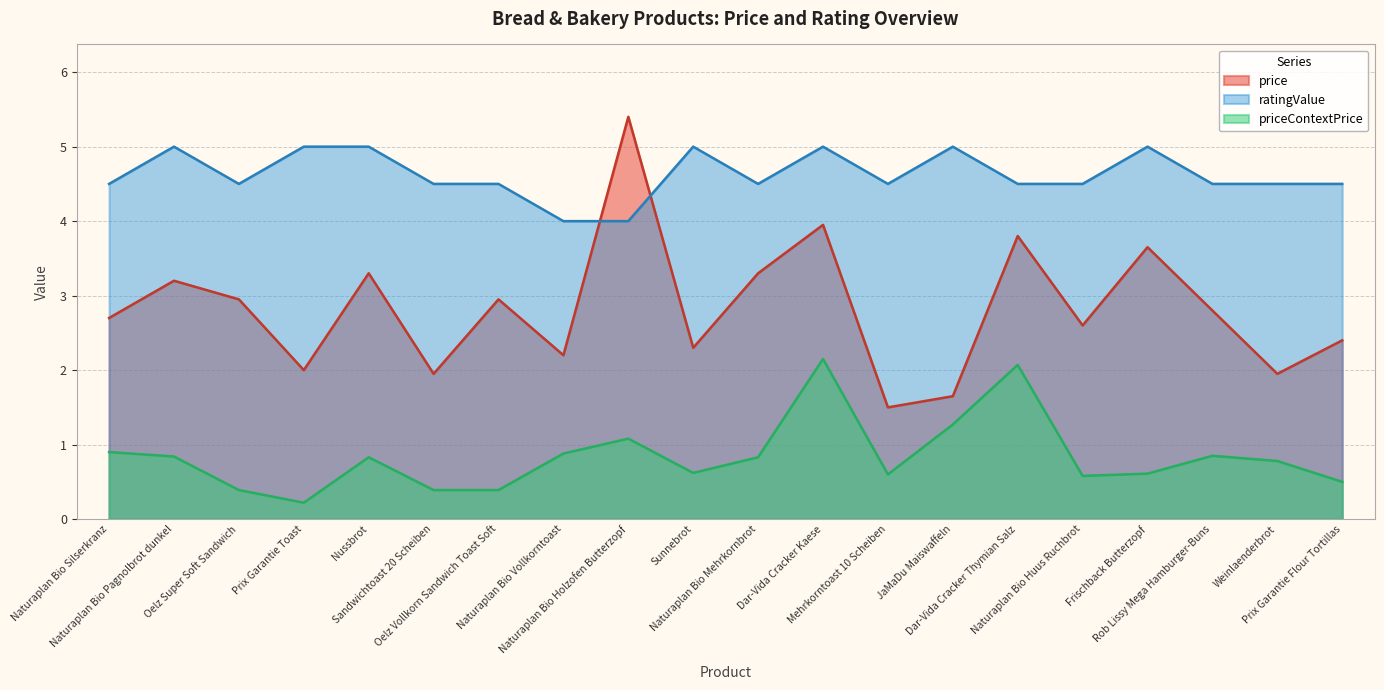

Which series has the widest spread of values?

price